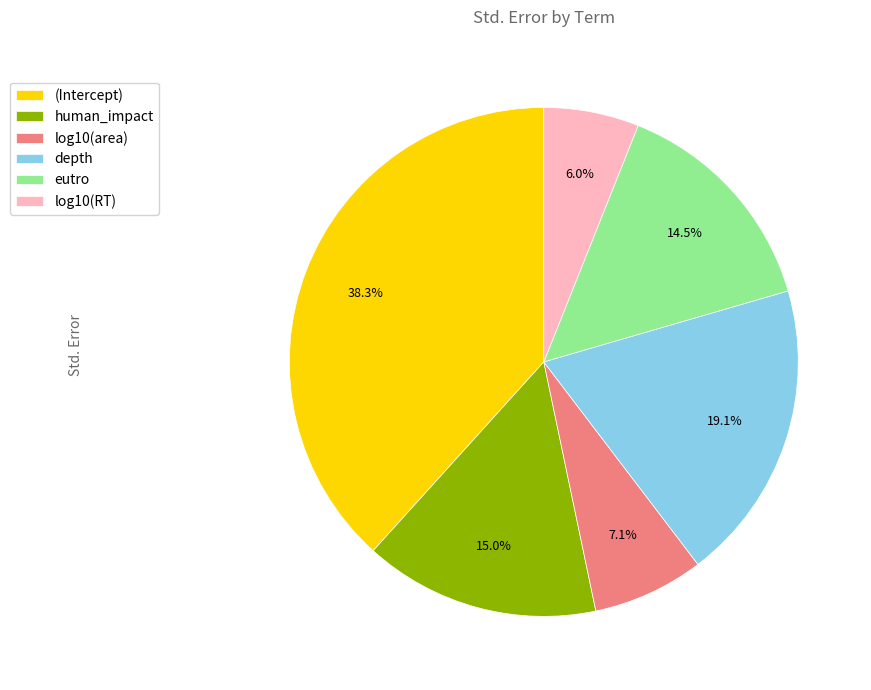

True or false: log10(RT) accounts for 16% of the total.

False